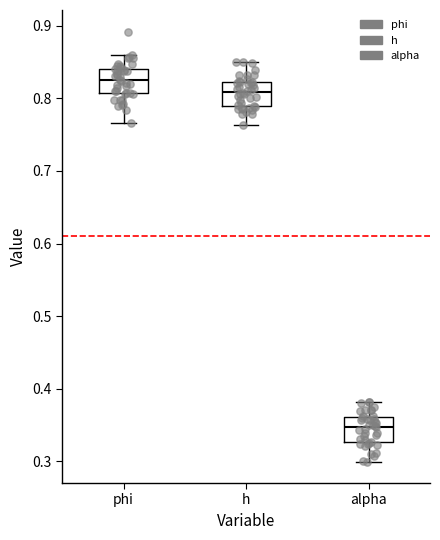

Which box's median line is the highest?

phi